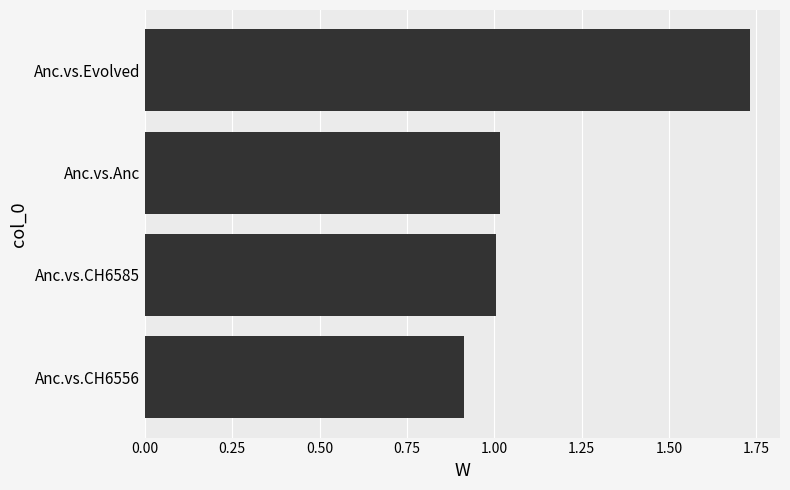

Between Anc.vs.CH6556 and Anc.vs.CH6585, which is larger?

Anc.vs.CH6585